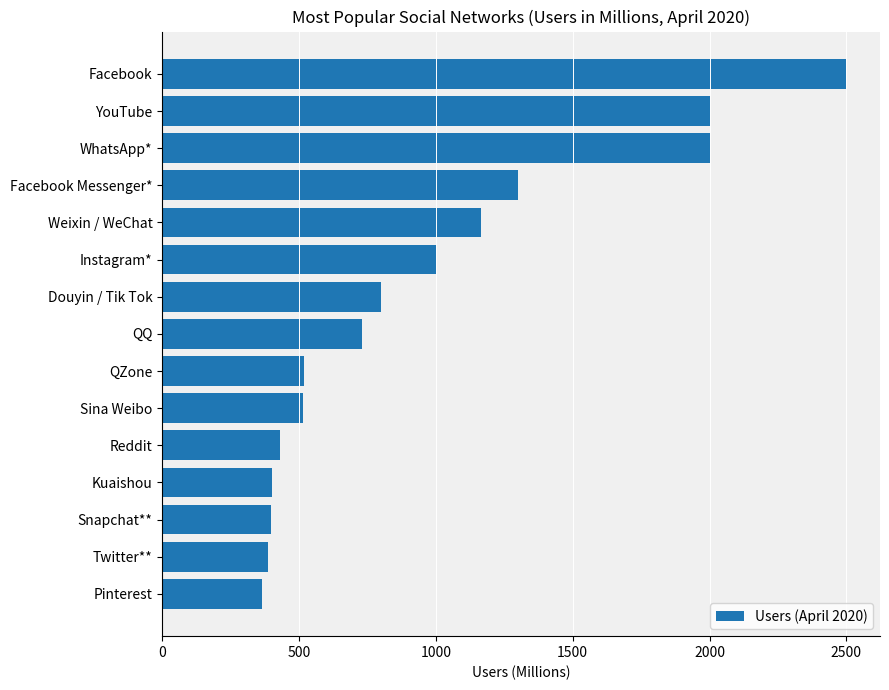

What is the approximate value at YouTube?

2000